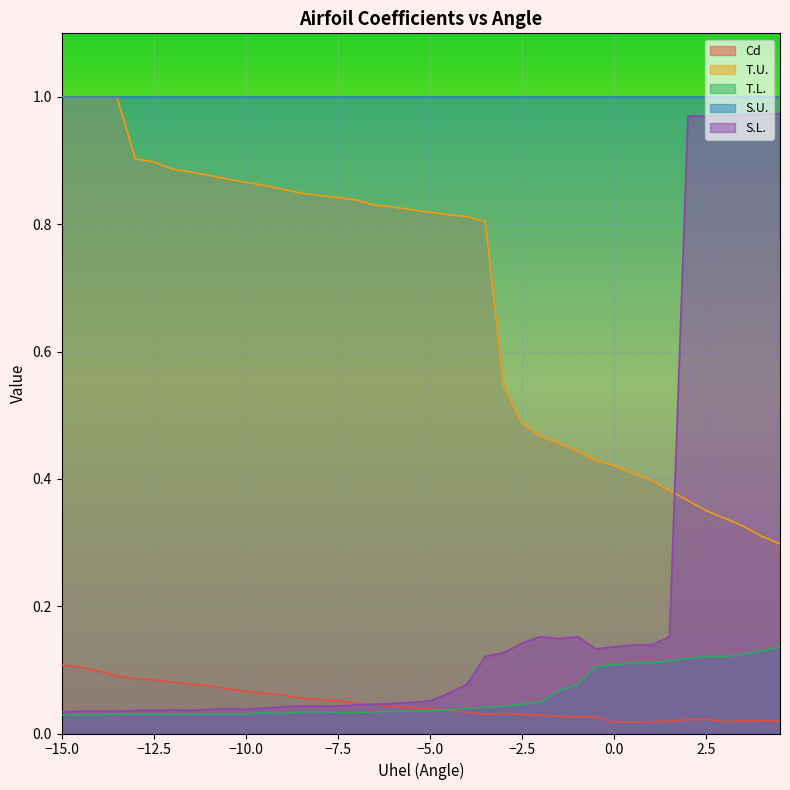

Which series has the widest spread of values?

S.L.